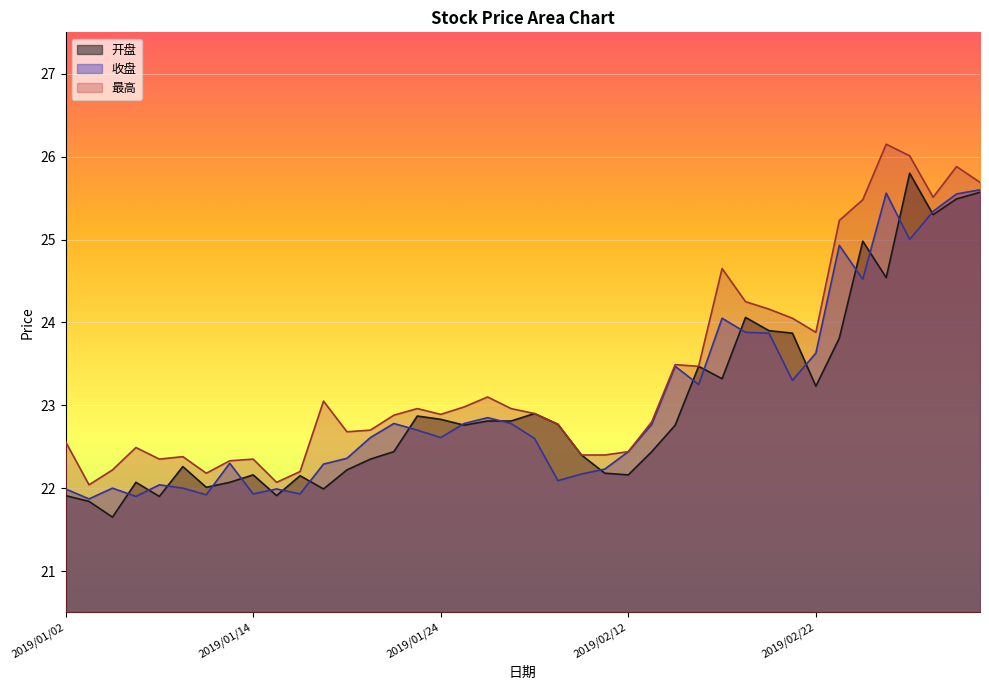

At which category is the sum across all series the highest?

2019/03/04